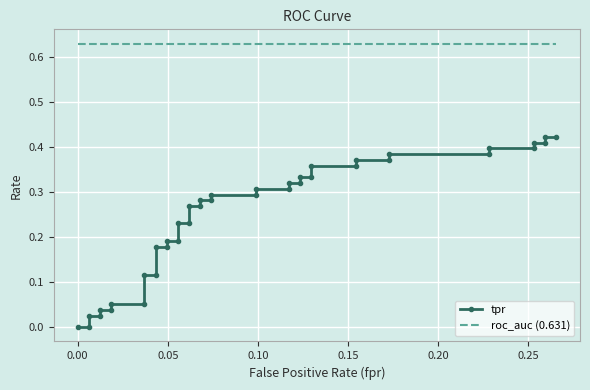

Is it true that tpr equals 0.2 at 0.00?

False